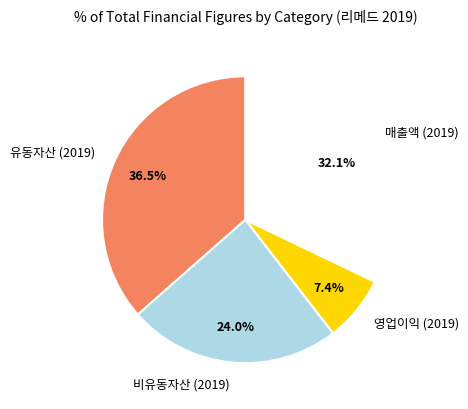

Approximately how many times larger is the value at 매출액 (2019) compared to 비유동자산 (2019)?

1.3